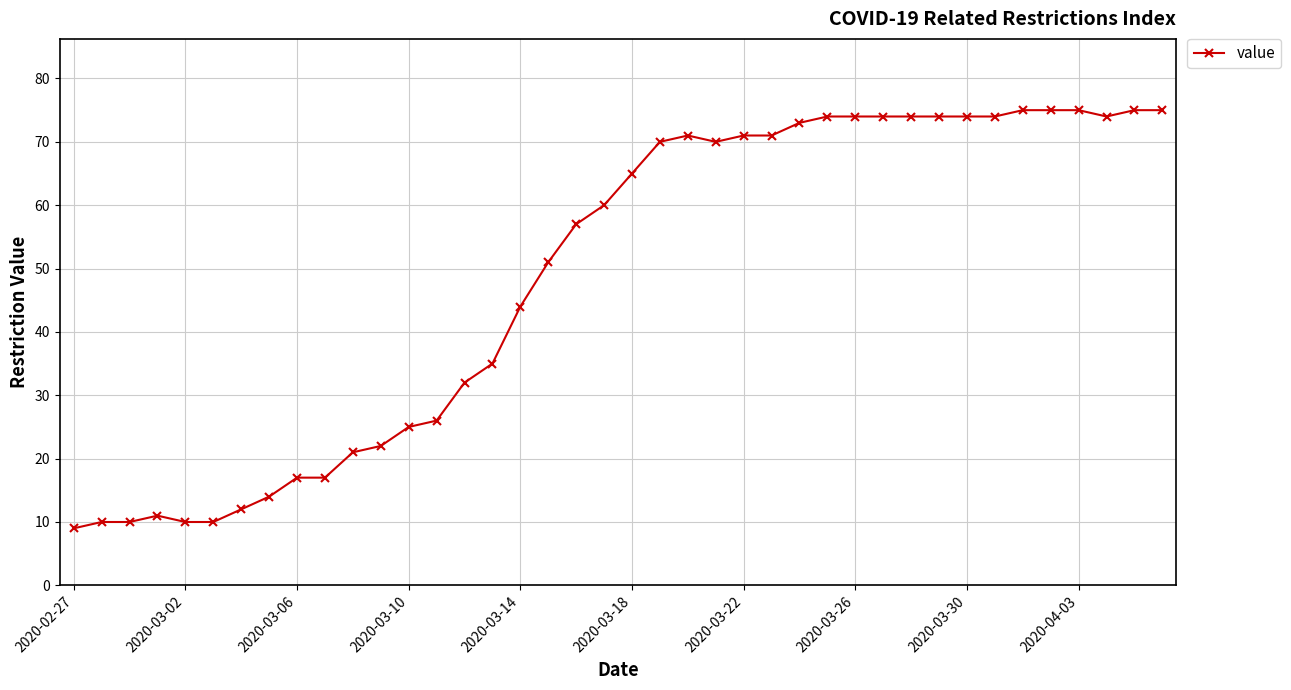

What is the difference between the second highest and minimum values?

66